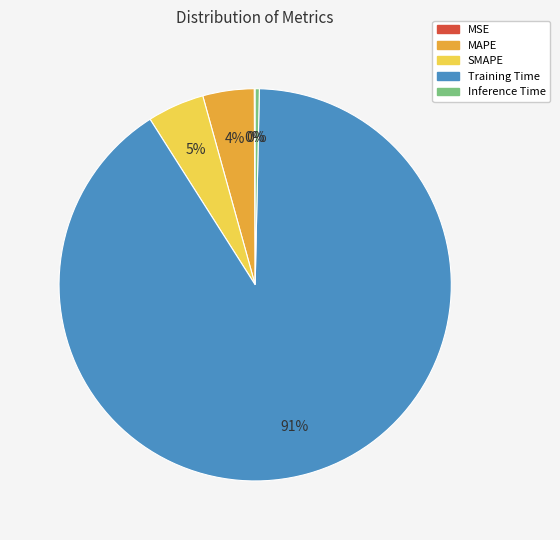

What is the largest slice in the pie chart?

Training Time